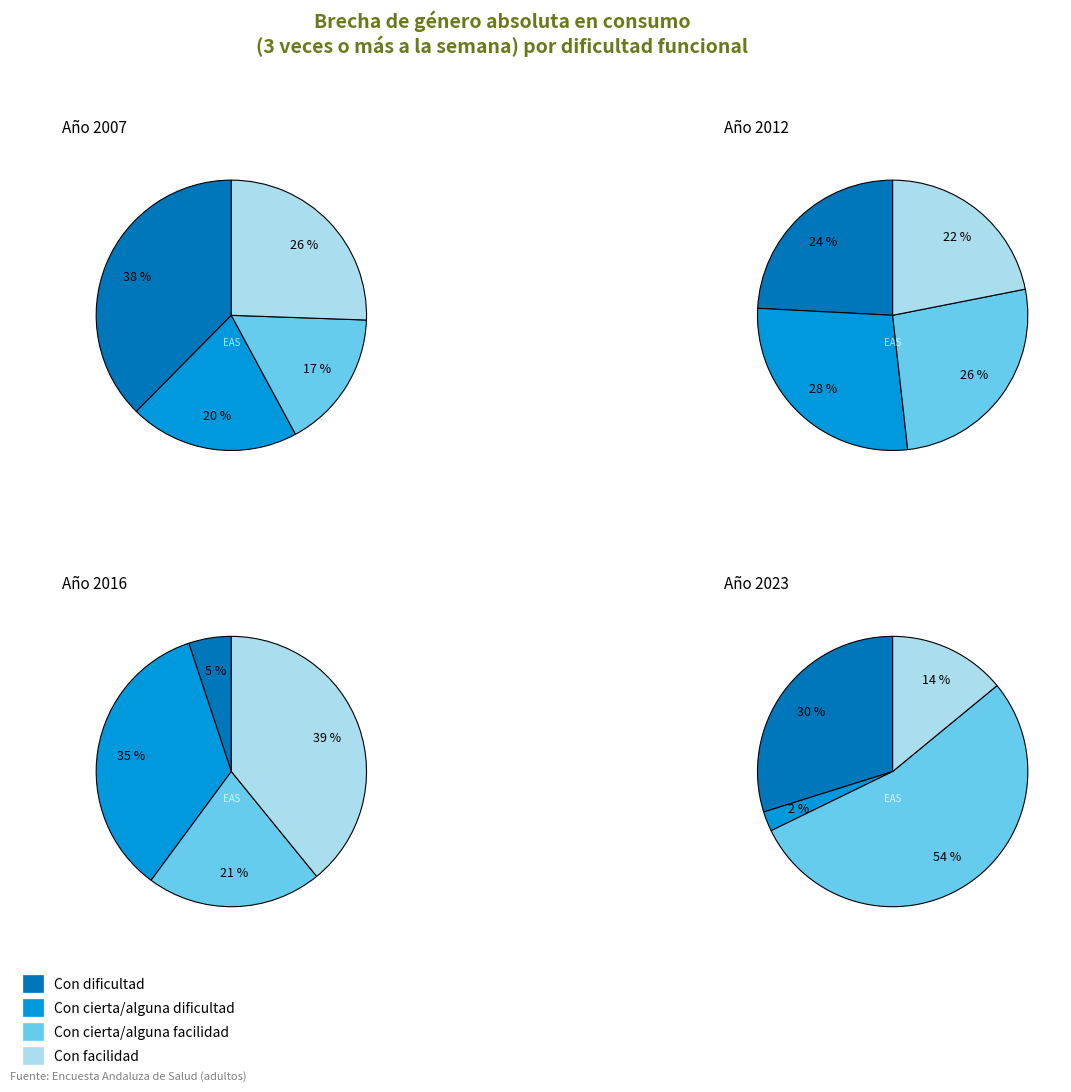

How many slices are in this pie chart?

4